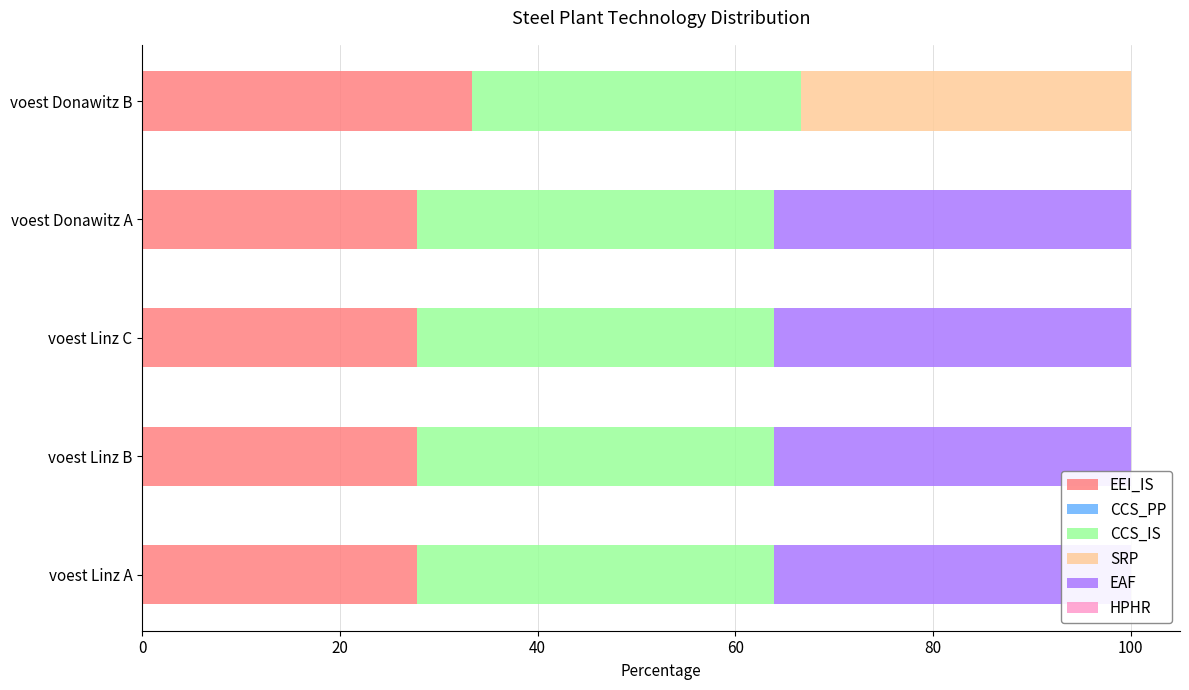

What is the total value across all series at 60?

101.0